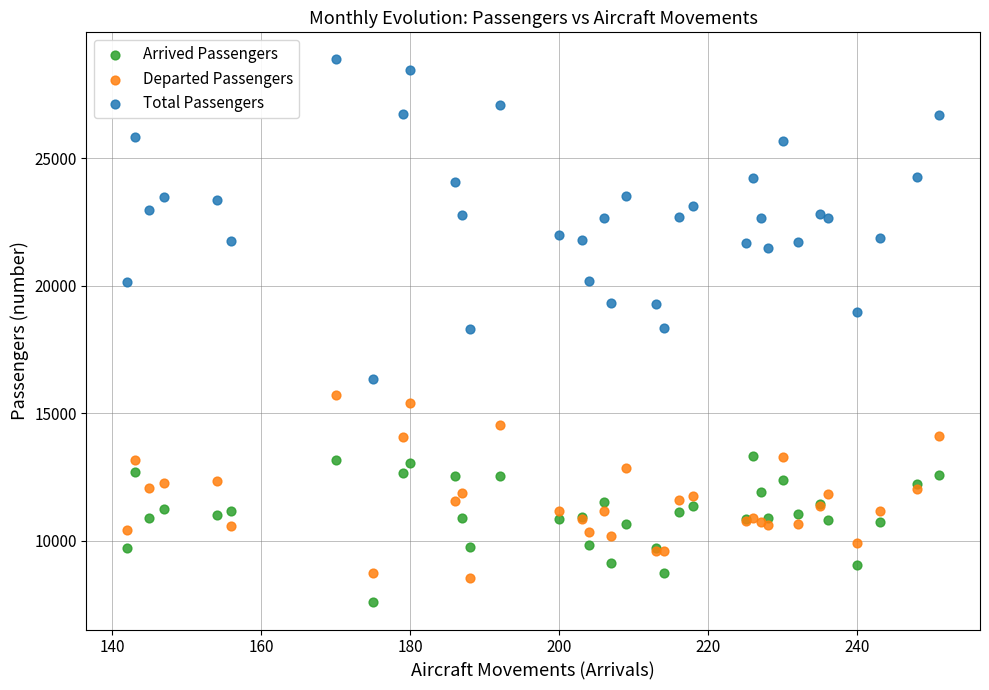

Which series has the widest spread of Y values?

Total Passengers